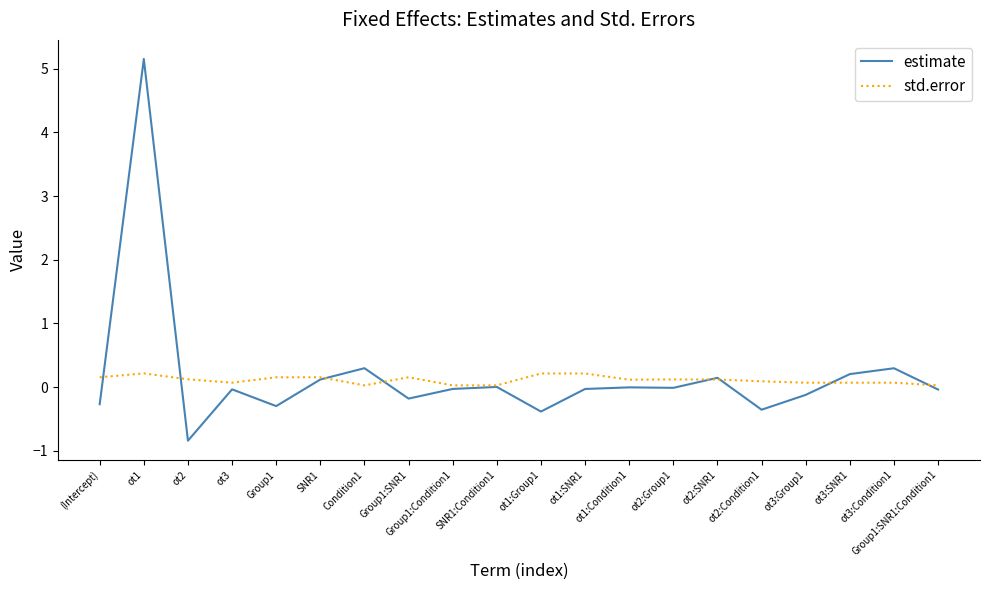

At how many categories does at least one series exceed 4?

1